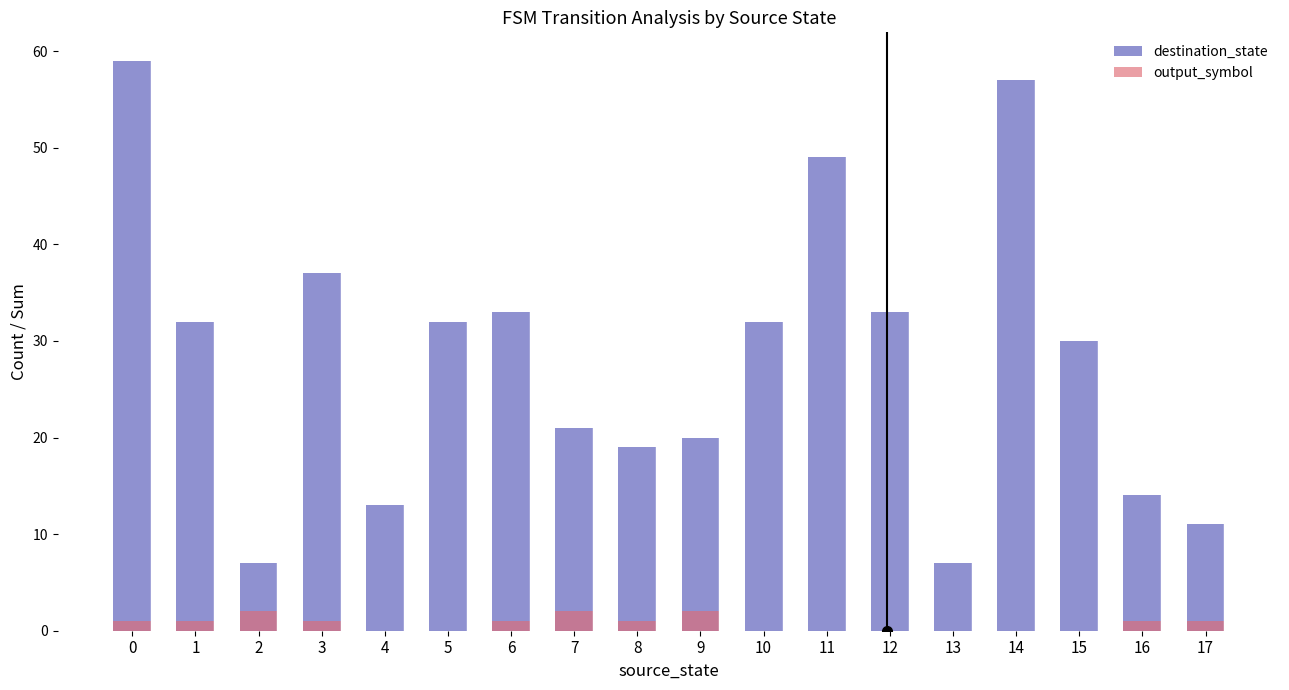

What are all the series names shown in the legend?

destination_state, output_symbol